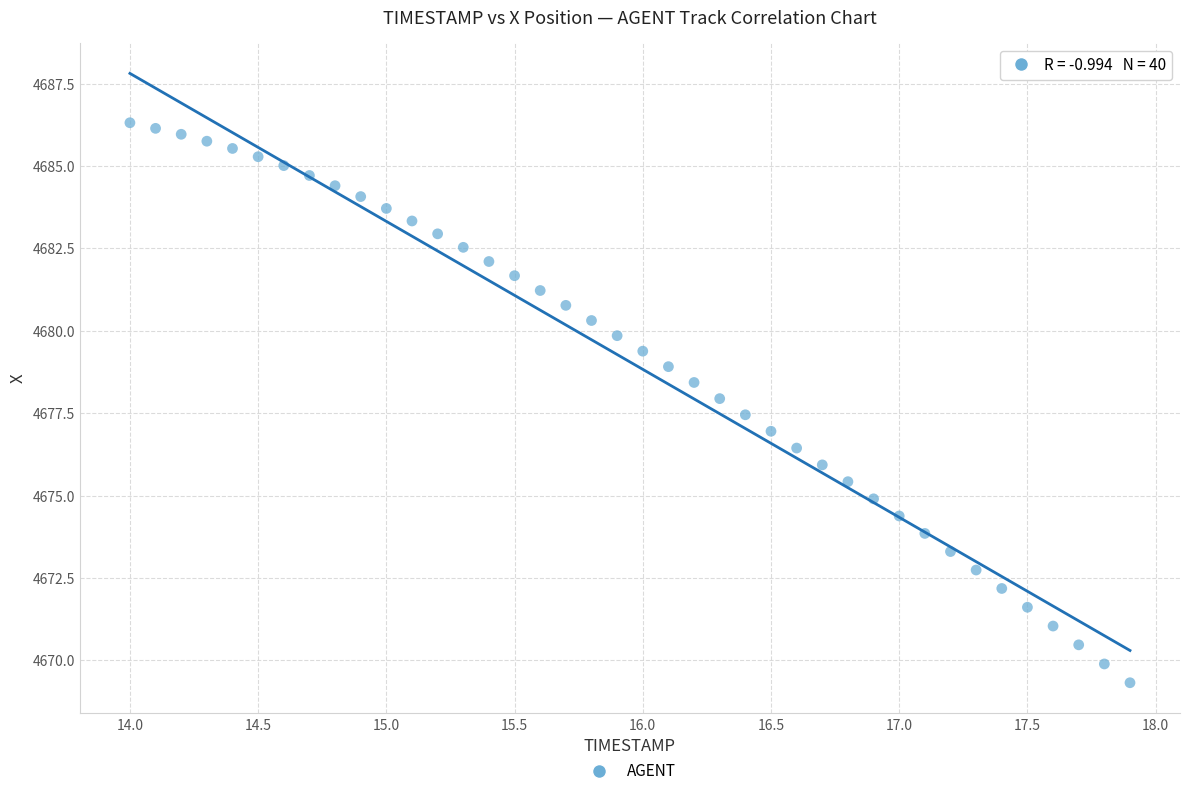

What is the range of Y values (max minus min)?

17.0